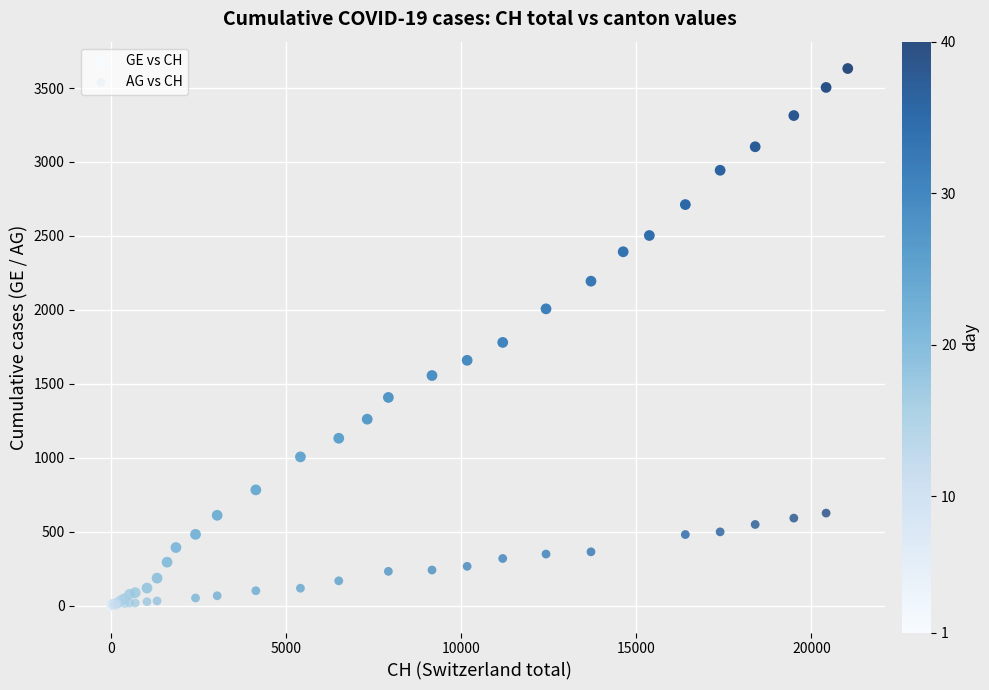

Which series has the widest spread of Y values?

GE vs CH